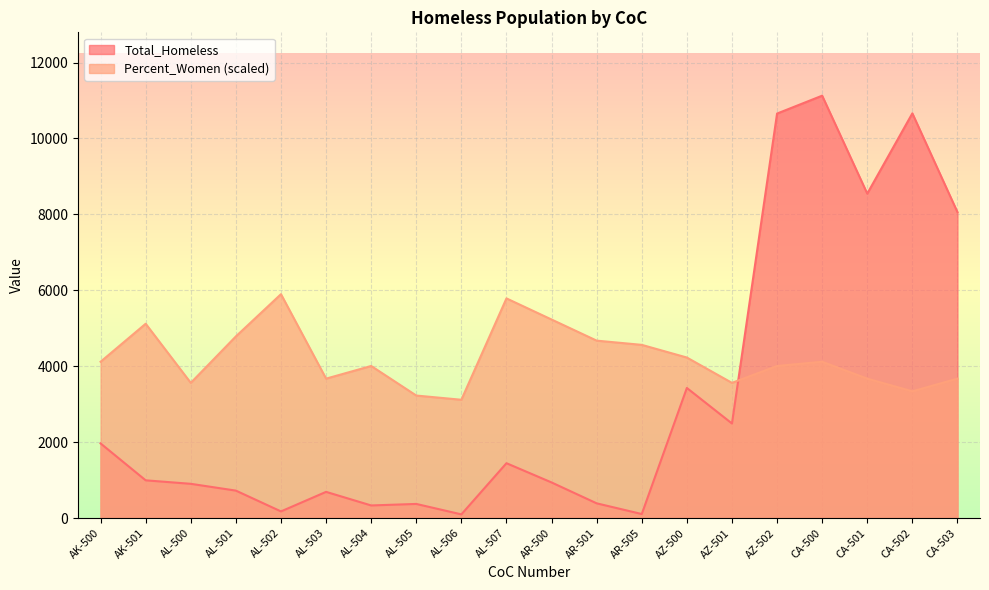

What is the sum of the Total_Homeless values at AZ-500 and AK-500?

5391.0